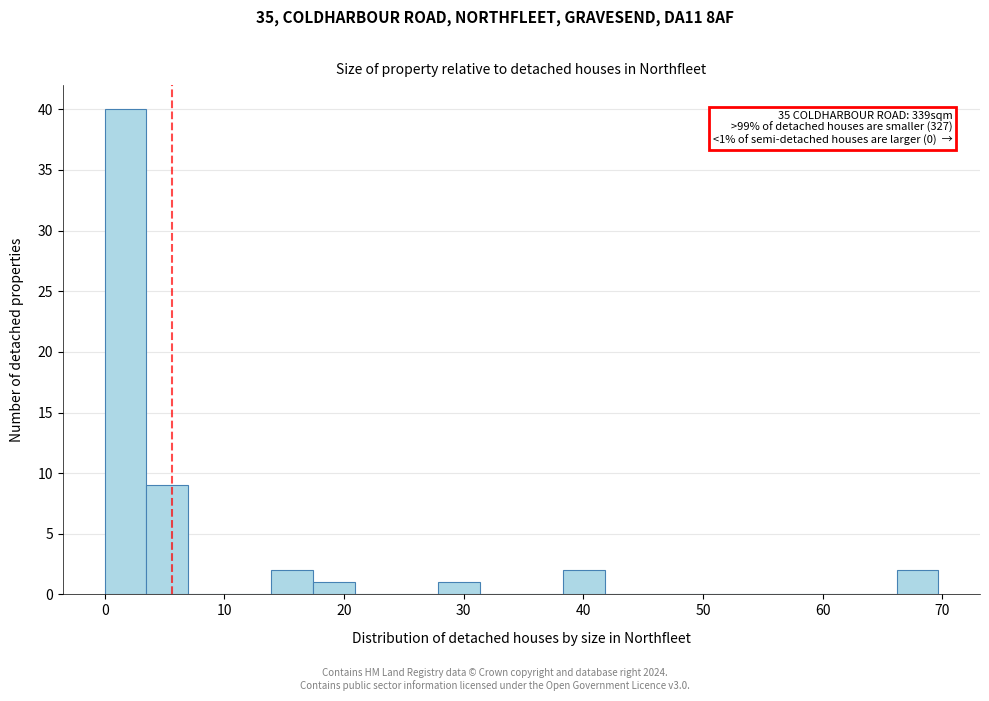

Around what value on the x-axis is the tallest bar? Give the approximate position of its centre, as read against the axis.

2